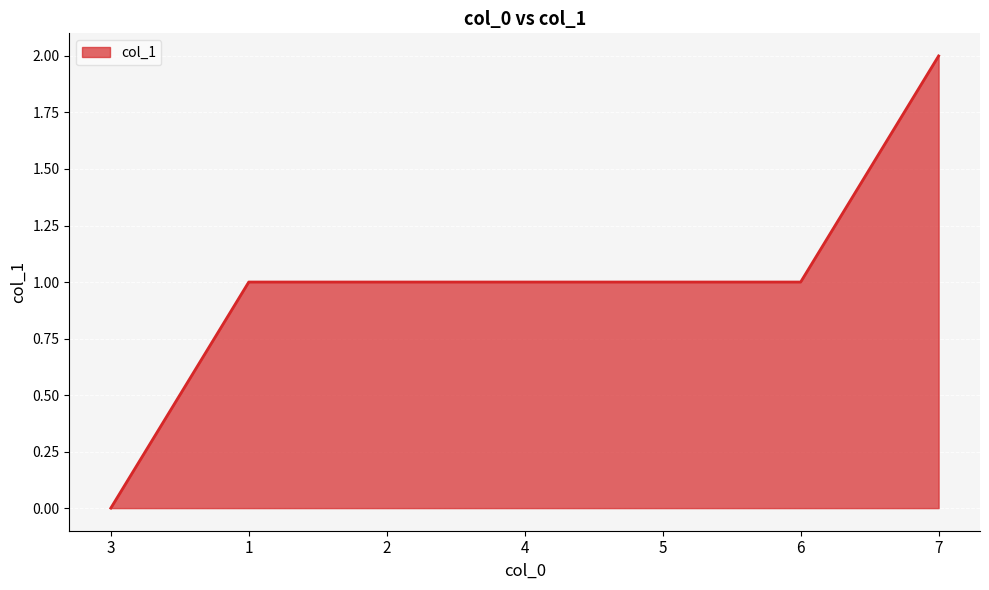

At which category does the chart reach its peak across all series?

7